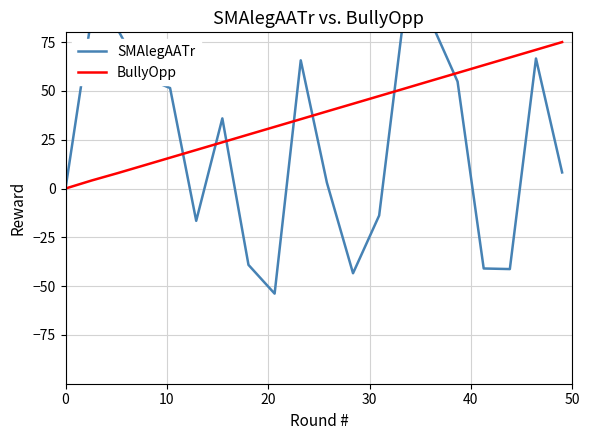

What is the highest value of the BullyOpp series?

75.0